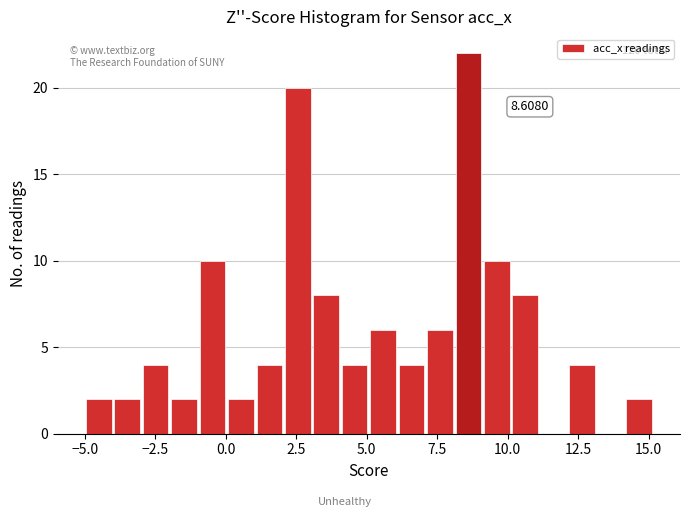

Read against the x-axis, roughly where is the centre of the tallest bar?

8.5